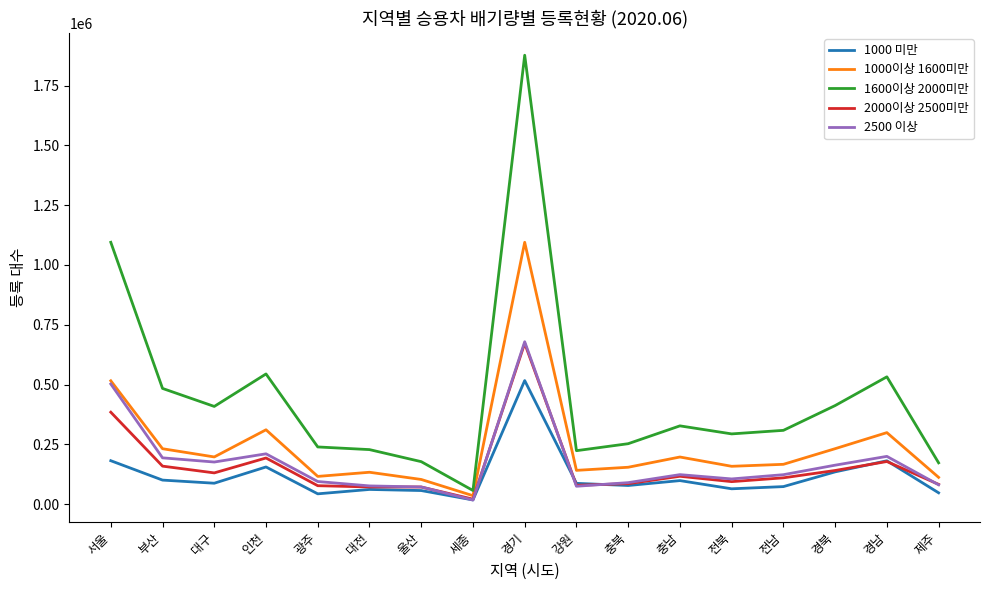

Which series has the largest range (max minus min)?

1600이상 2000미만